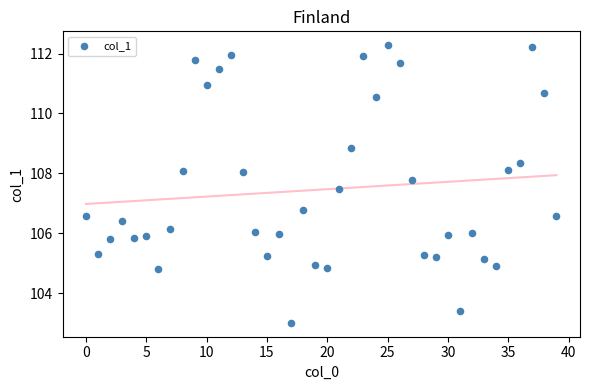

What Y value in the scatter plot is closest to 107?

106.8